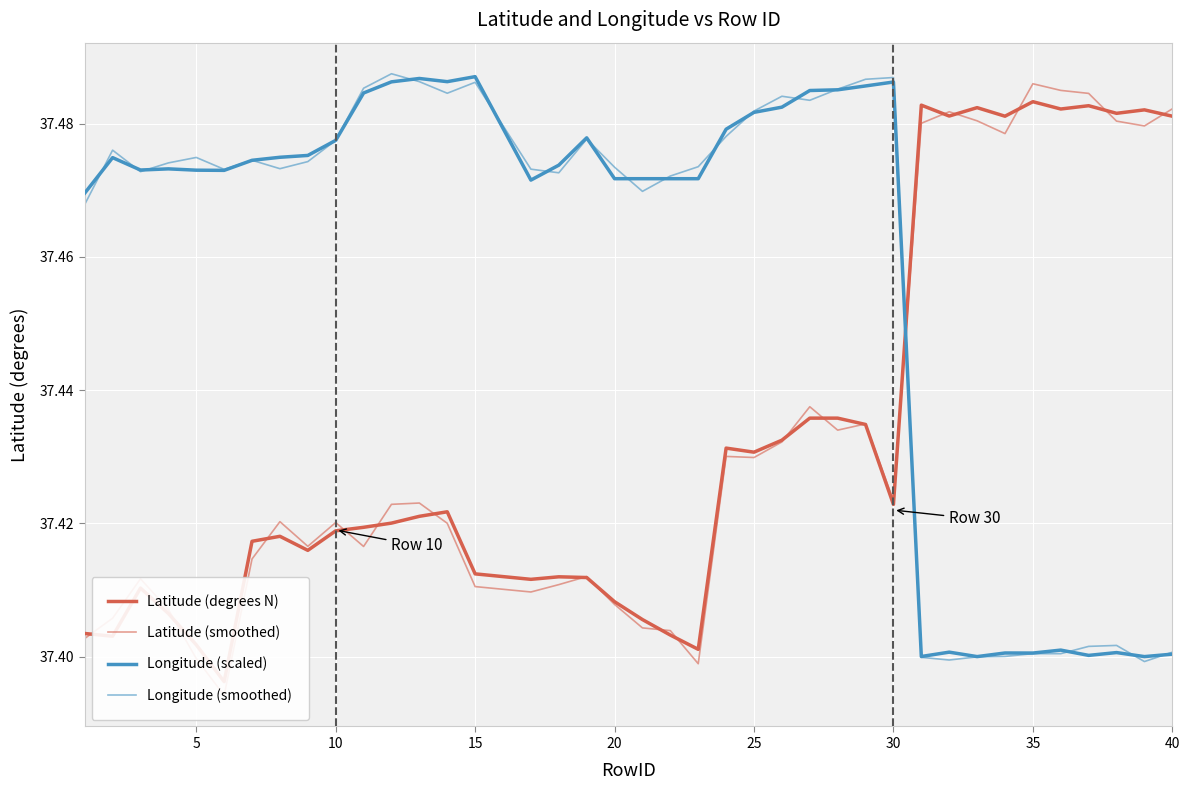

Rank the series at 25 from lowest to highest value.

Latitude (smoothed), Latitude (degrees N), Longitude (scaled), Longitude (smoothed)